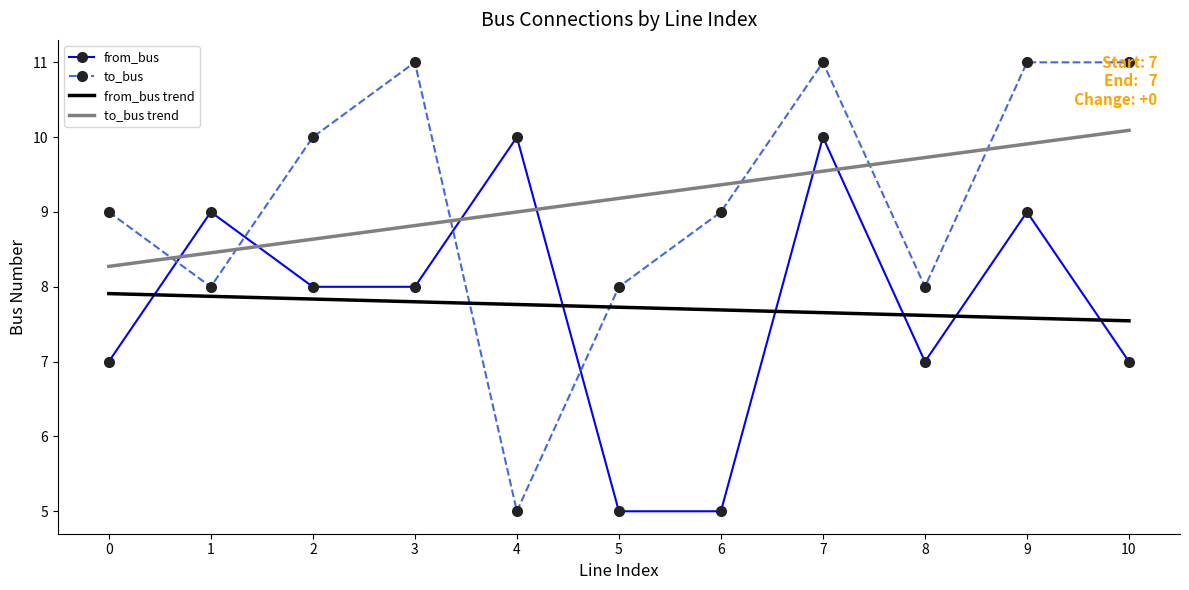

List the series in order of their peak value, lowest first.

from_bus trend, from_bus, to_bus trend, to_bus